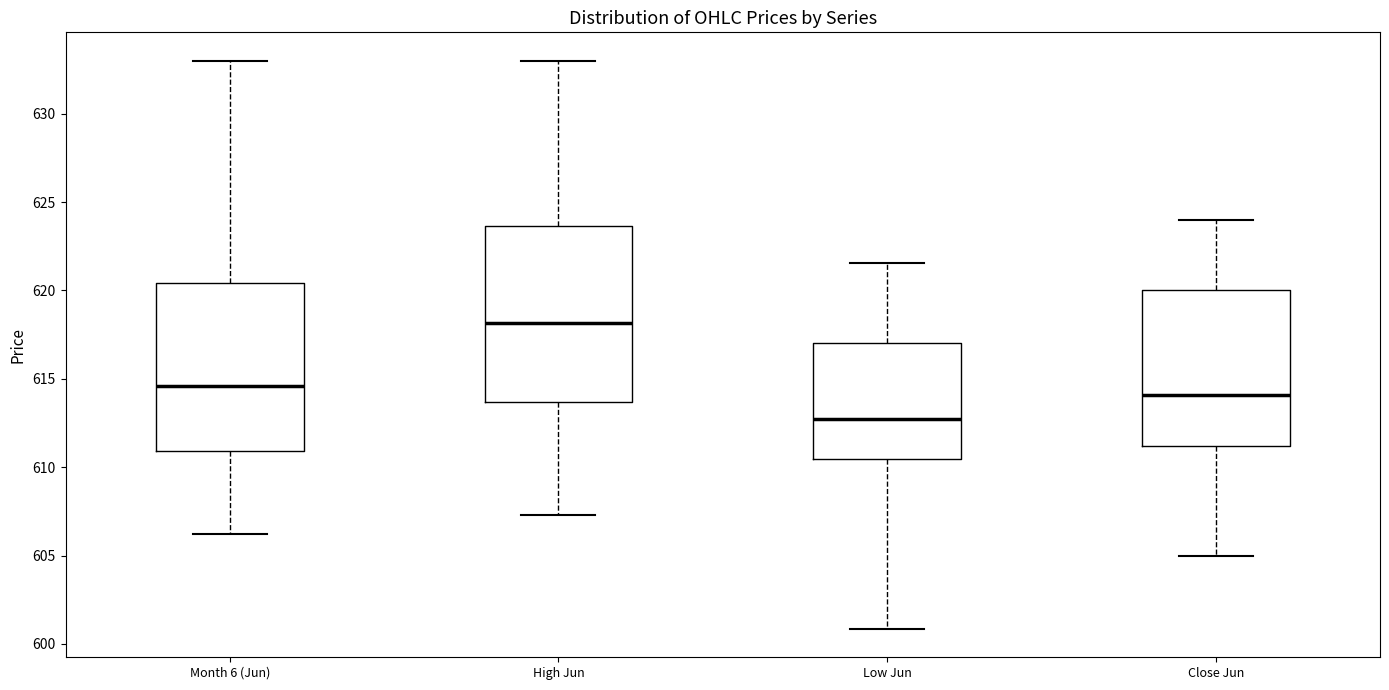

Reading left to right, read every box against the y-axis: the position of its median line, the range the box covers, and the ends of its whiskers. The values are not printed on the chart, so give them approximately, as read against the axis.

Month 6 (Jun): median 614.5, box 611.0 to 620.5, whiskers 606.0 to 633.0
High Jun: median 618.0, box 613.5 to 623.5, whiskers 607.5 to 633.0
Low Jun: median 612.5, box 610.5 to 617.0, whiskers 601.0 to 621.5
Close Jun: median 614.0, box 611.0 to 620.0, whiskers 605.0 to 624.0